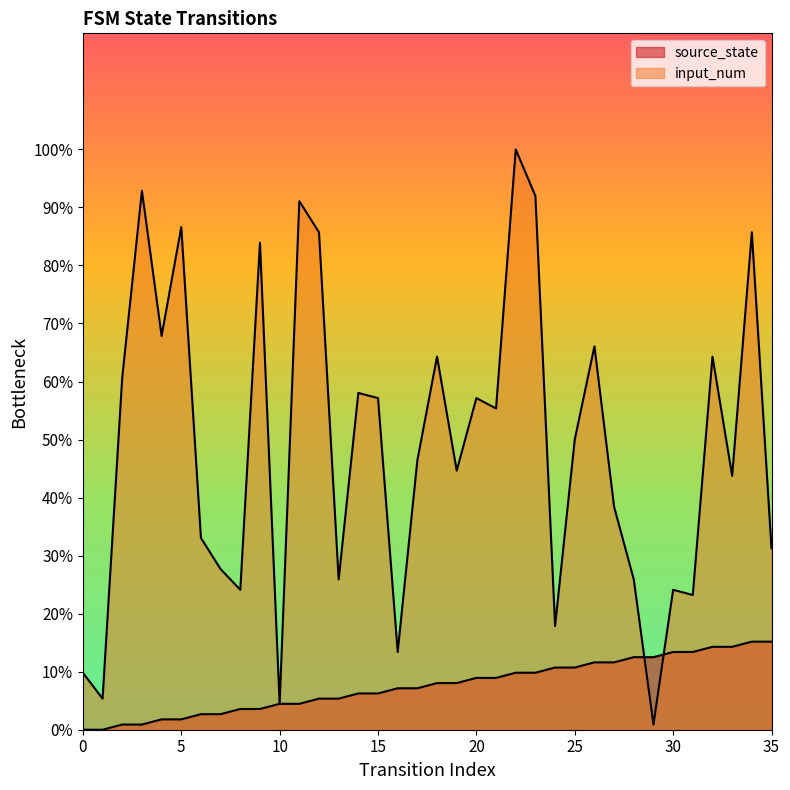

Reading left to right, list all the values displayed in this chart.

source_state: 0.0	0.0	0.9	0.9	1.8	1.8	2.7	2.7	3.6	3.6	4.5	4.5	5.4	5.4	6.2	6.2	7.1	7.1	8.0	8.0	8.9	8.9	9.8	9.8	10.7	10.7	11.6	11.6	12.5	12.5	13.4	13.4	14.3	14.3	15.2	15.2
input_num: 9.8	5.4	60.7	92.9	67.9	86.6	33.0	27.7	24.1	83.9	4.5	91.1	85.7	25.9	58.0	57.1	13.4	46.4	64.3	44.6	57.1	55.4	100.0	92.0	17.9	50.0	66.1	38.4	25.9	0.9	24.1	23.2	64.3	43.8	85.7	31.2